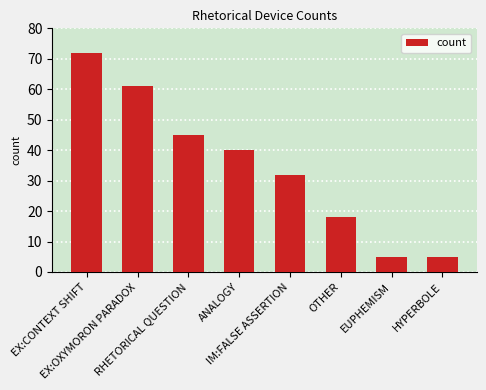

What is the approximate value at IM:FALSE ASSERTION, to the nearest 5?

30